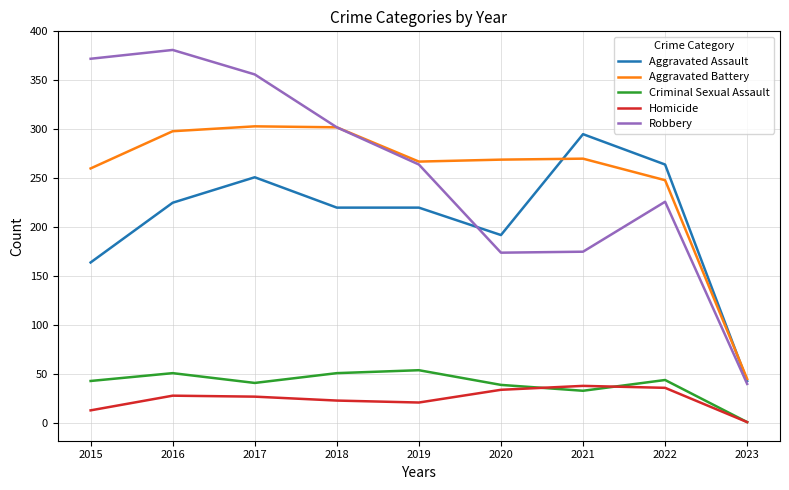

In Robbery, how many points are higher than both neighbors (excluding endpoints)?

2